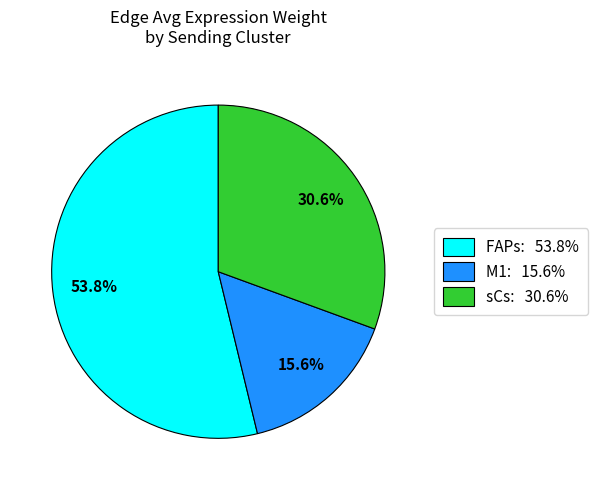

Rank the categories by value from highest to lowest.

FAPs: 53.8%, sCs: 30.6%, M1: 15.6%